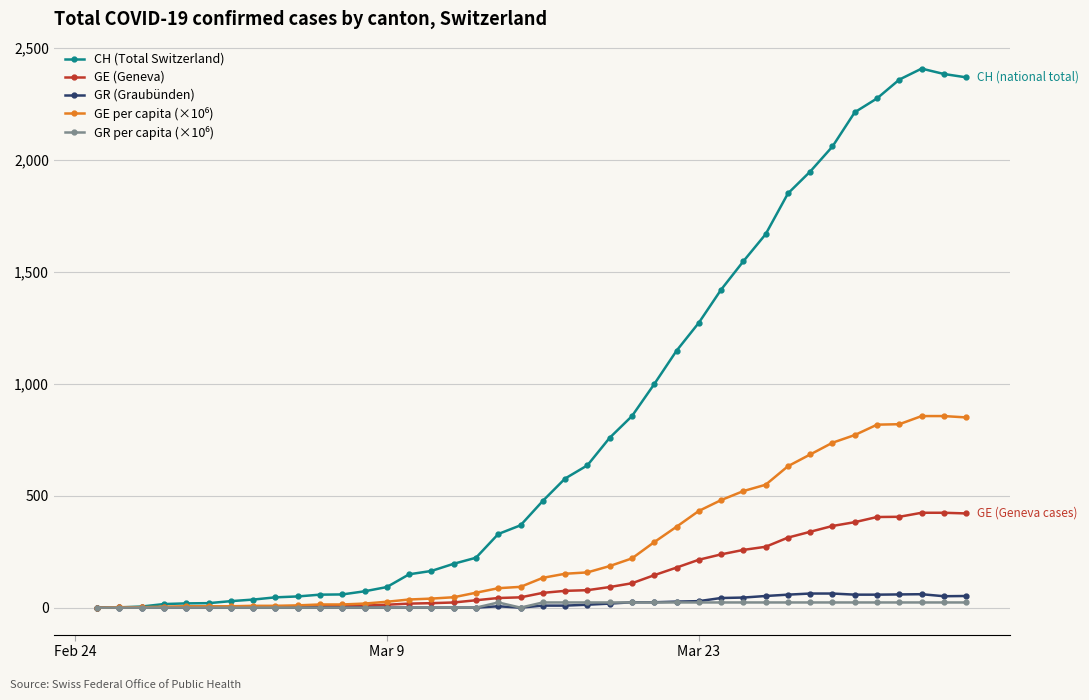

True or false: CH (Total Switzerland) has more than 0 interior local peaks.

True